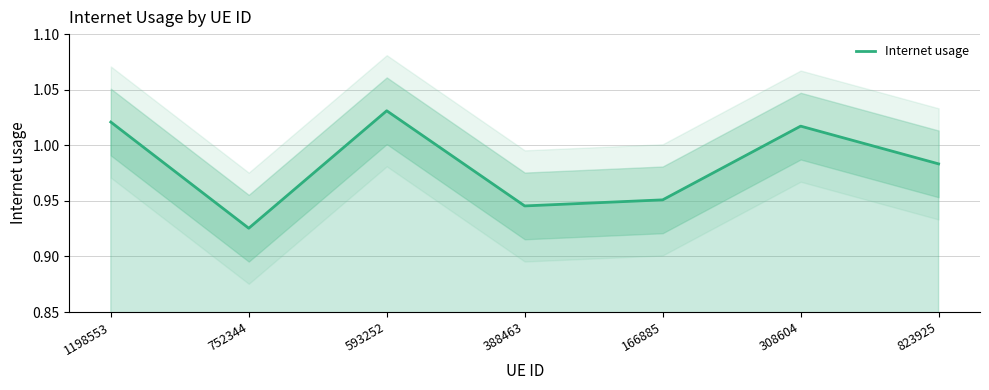

What is the sum of all values?

6.9